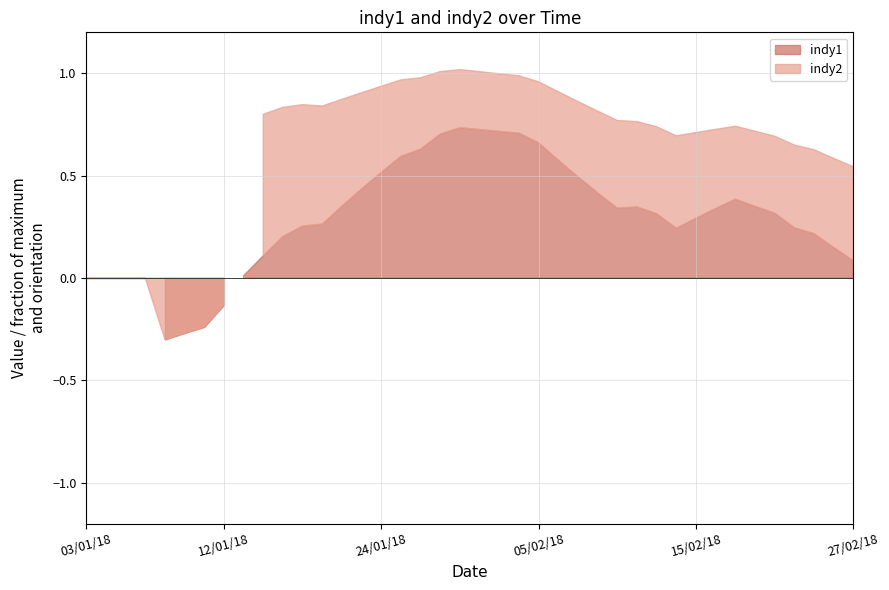

After their last crossing, which series has the higher values: indy2 or indy1?

indy2